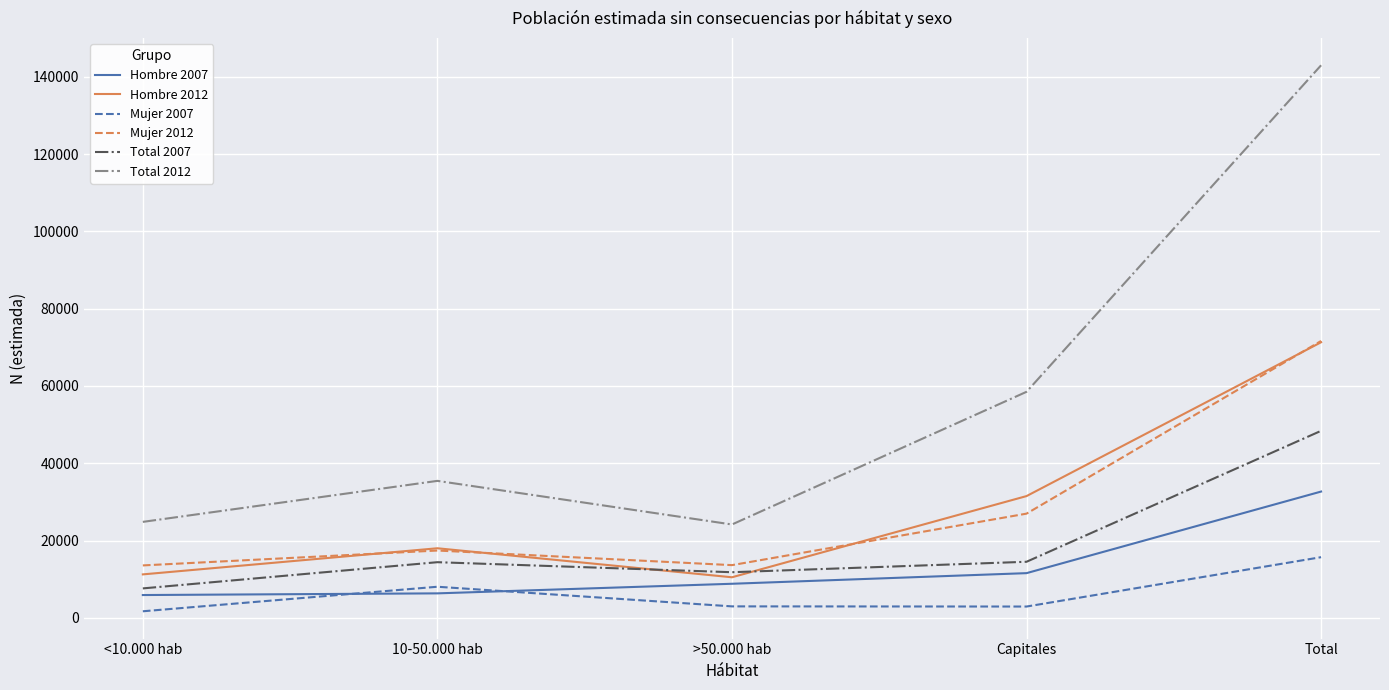

Is the value of Hombre 2012 at Total greater than the value of Mujer 2007 at >50.000 hab?

Yes